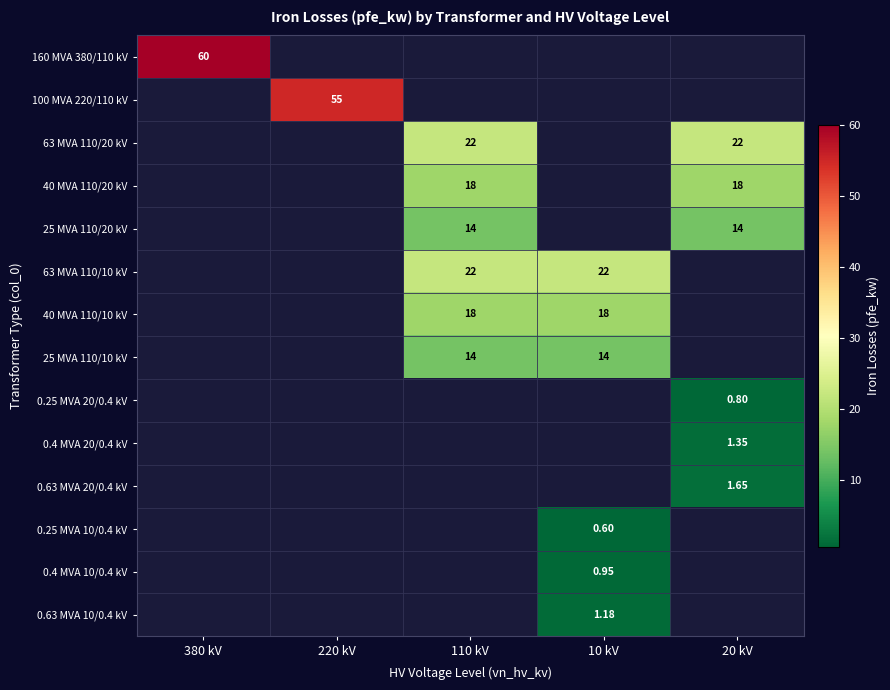

What is the average value of the 0.63 MVA 10/0.4 kV series?

0.2